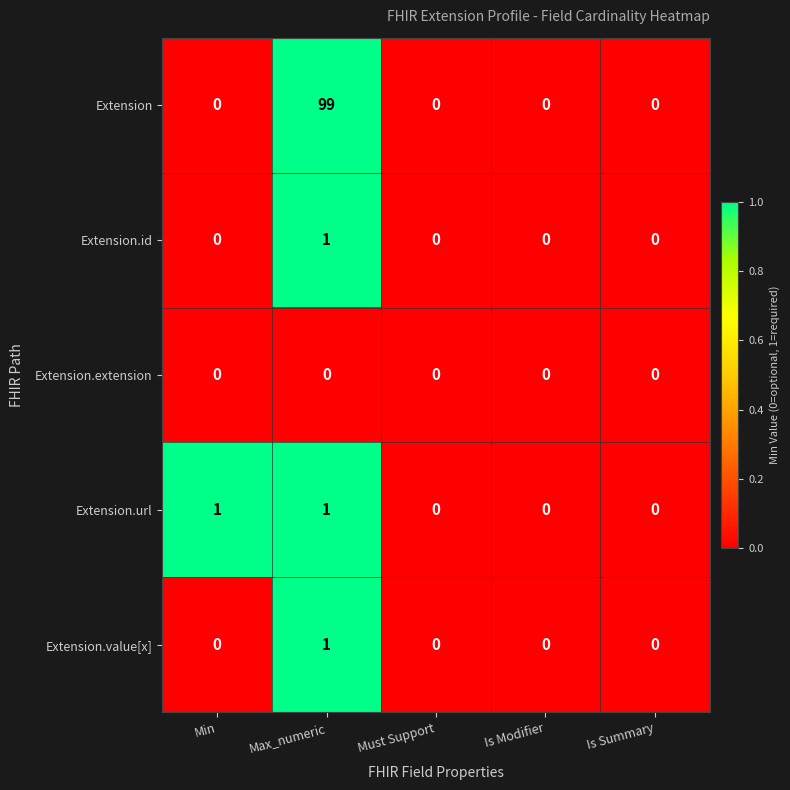

How many data points does each series have?

5